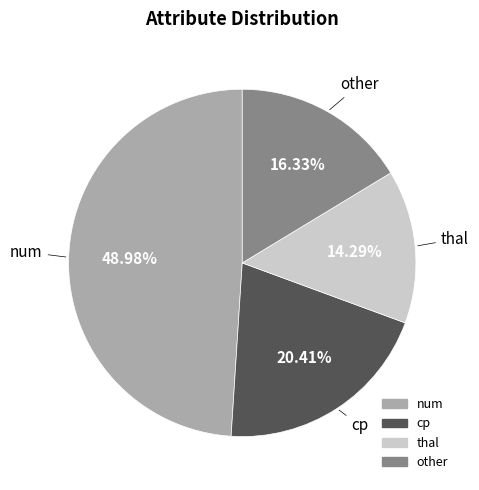

To the nearest percent, what is the difference between the largest and smallest slice percentages?

35%